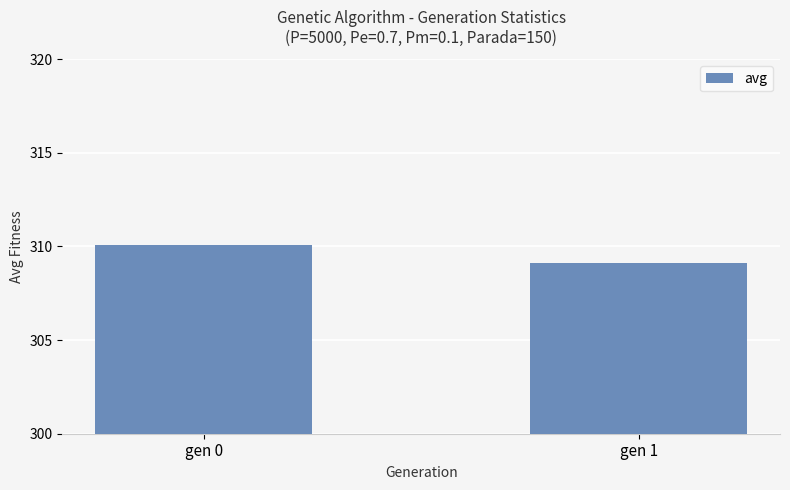

What is the greatest value displayed?

310.1